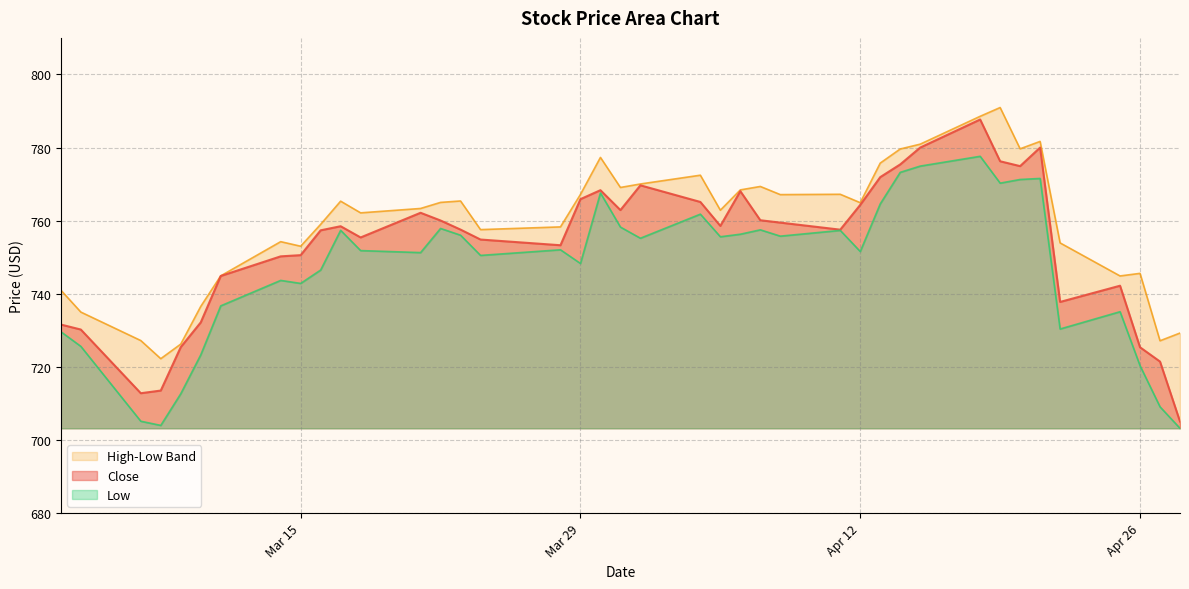

What is the difference between the highest and lowest values at 3/30/16?

9.7